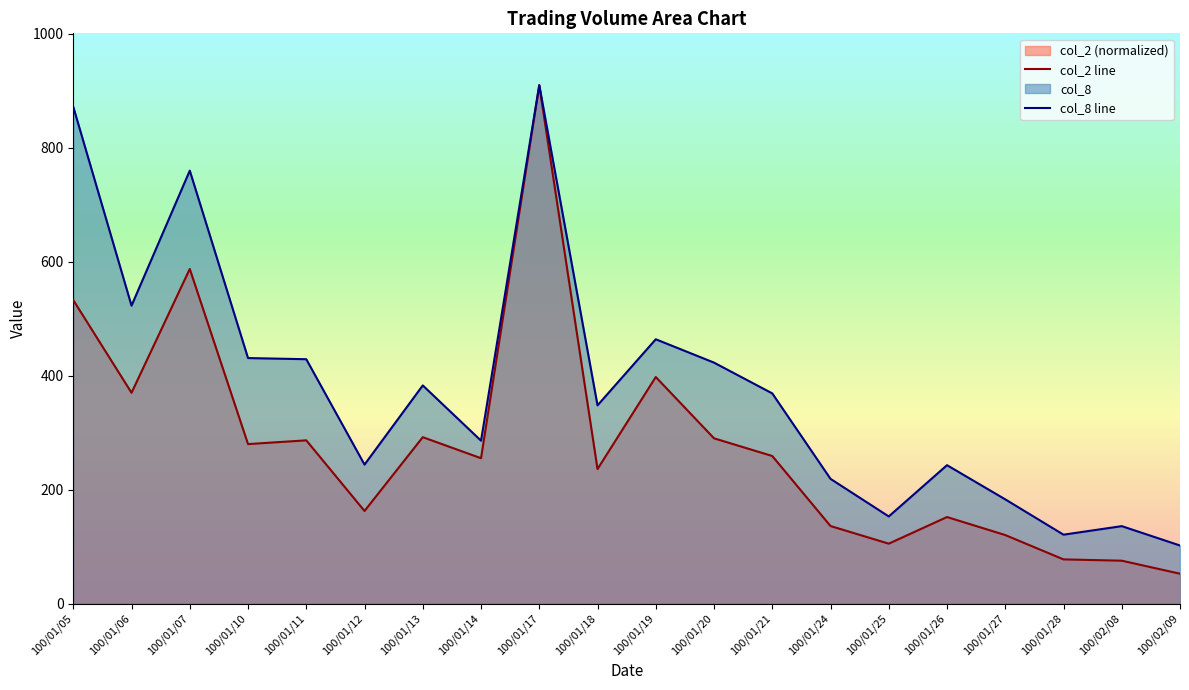

True or false: col_8 line has a value of 244.0 at 100/01/12.

True